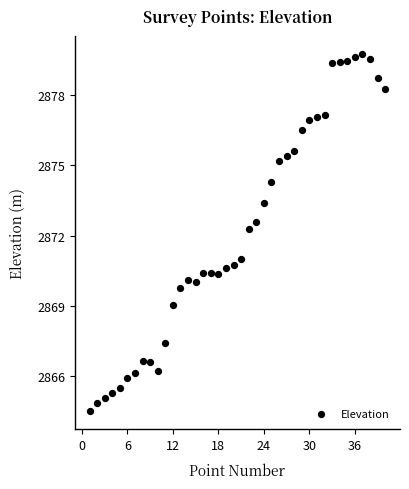

What is the range of Y values (max minus min)?

15.3